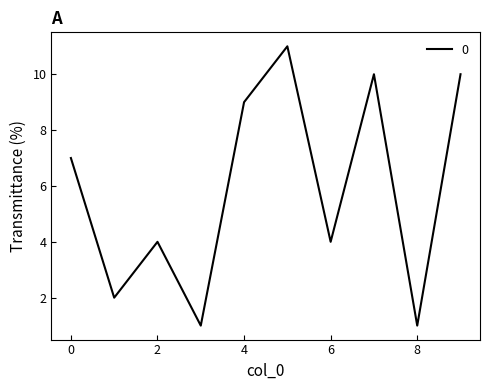

Reading left to right, transcribe all the data shown in this chart.

7	2	4	1	9	11	4	10	1	10